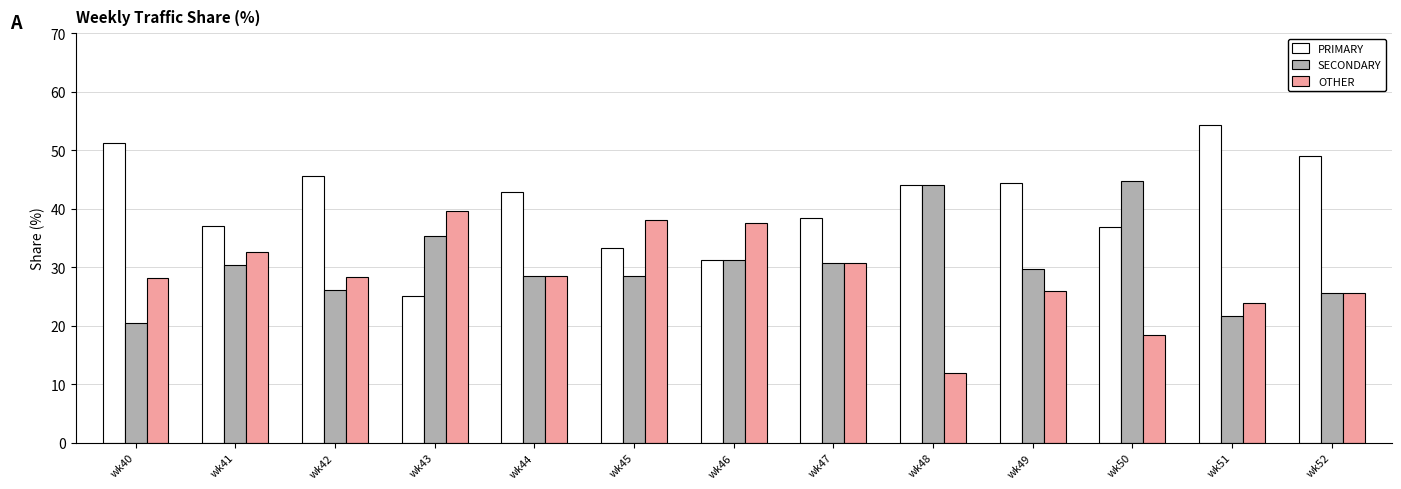

The SECONDARY series shows 20.5 at wk40. True or false?

True